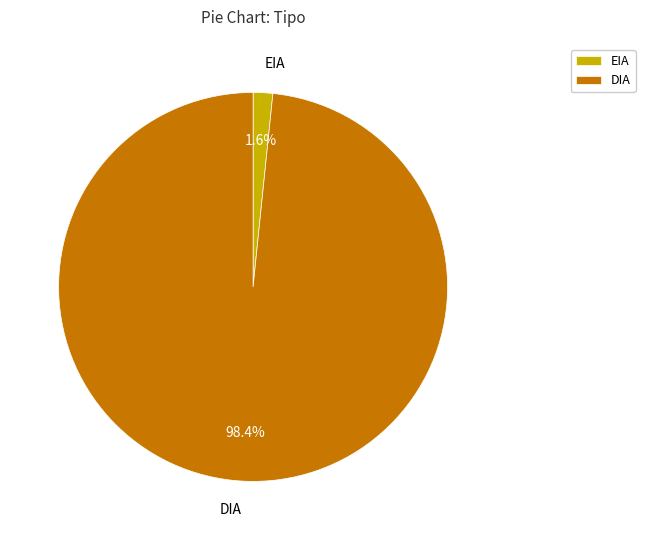

Does any single category account for the majority?

Yes